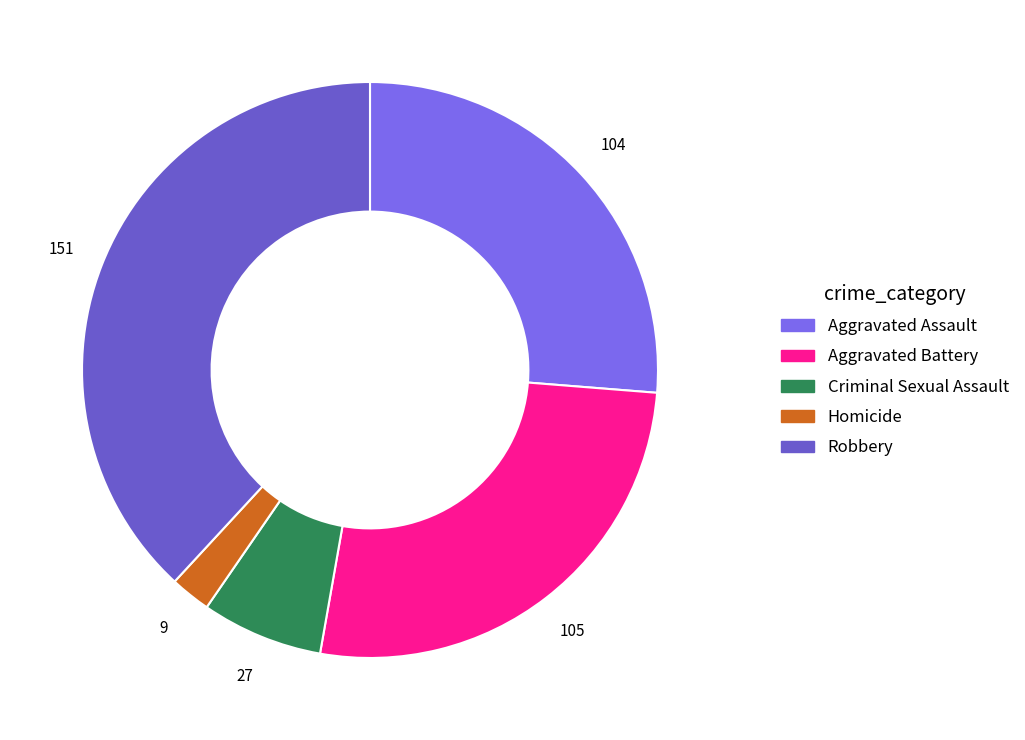

Which slice is the largest?

Robbery